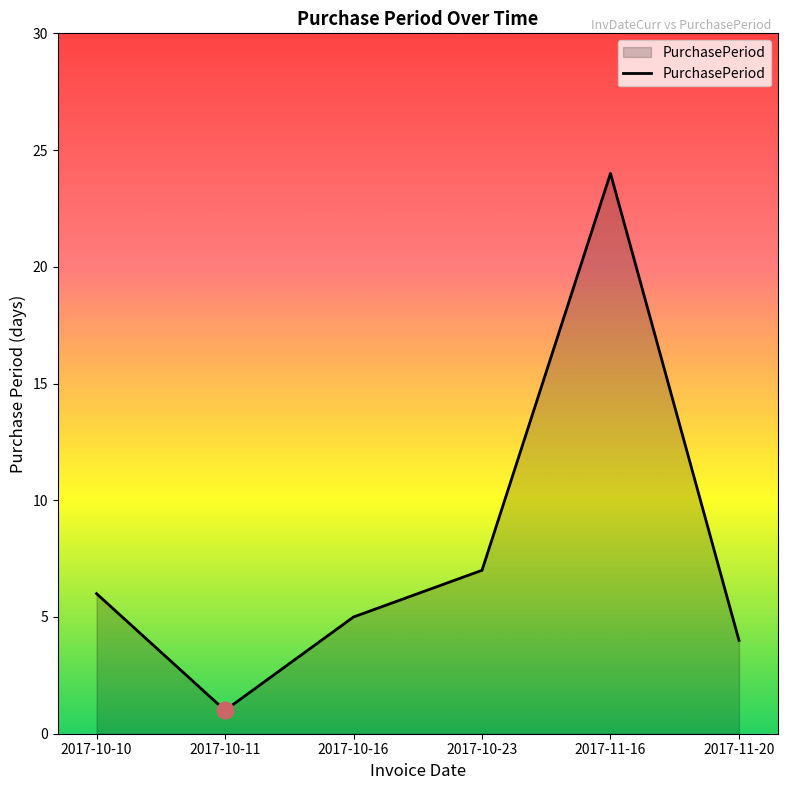

What is the minimum value shown in the chart?

1